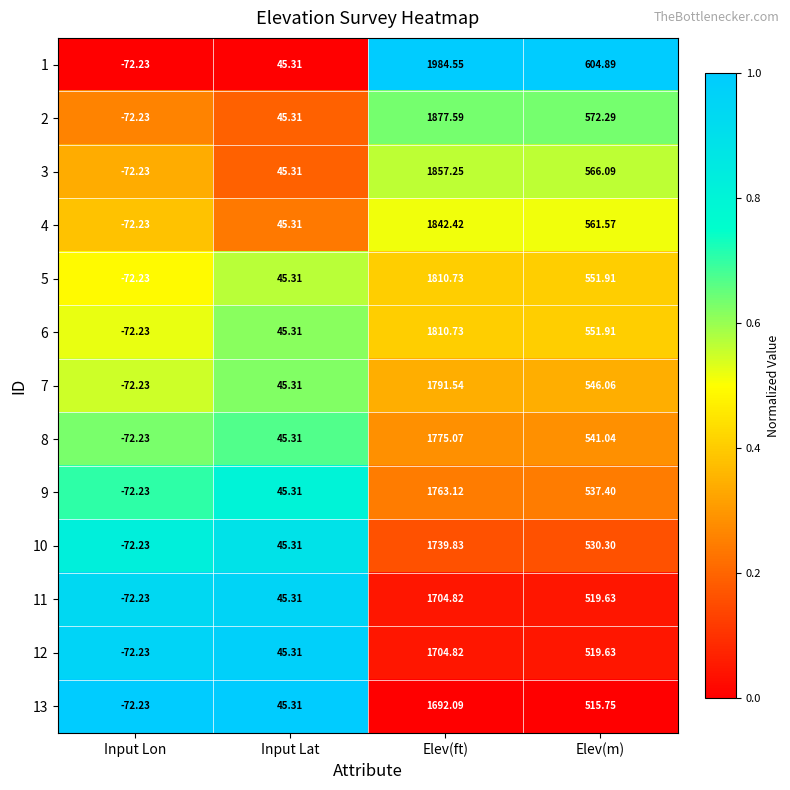

List the labels in order of 12 value, smallest first.

Input Lon, Input Lat, Elev(m), Elev(ft)